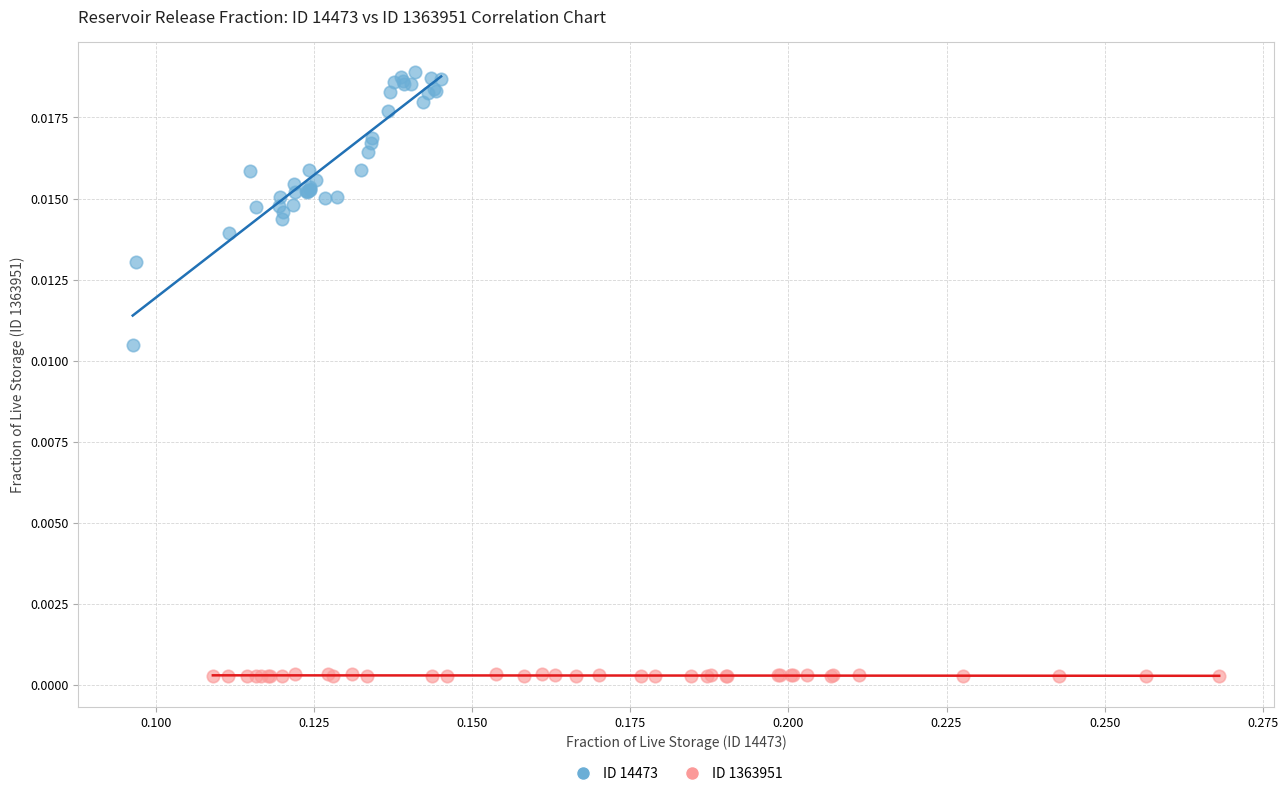

Which series has the widest spread of Y values?

ID 14473